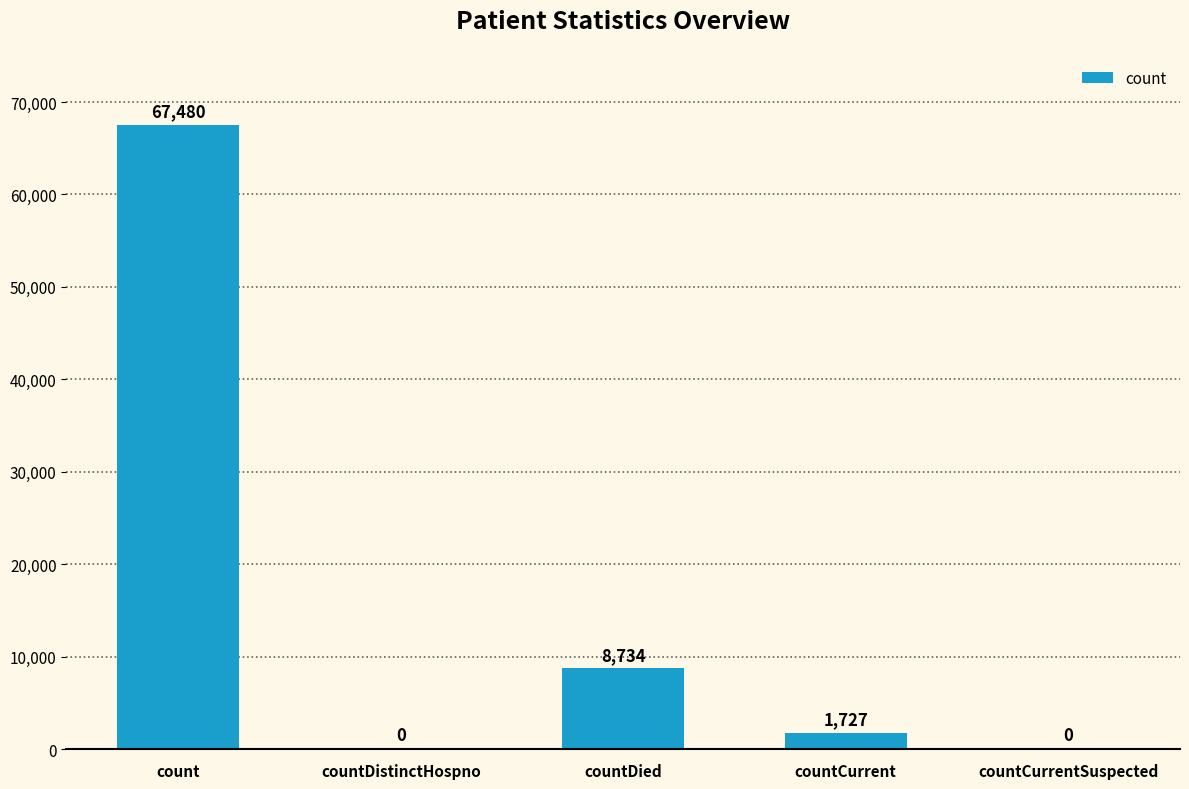

Reading right to left, extract all data points from this chart.

countCurrentSuspected=0	countCurrent=1727	countDied=8734	countDistinctHospno=0	count=67480